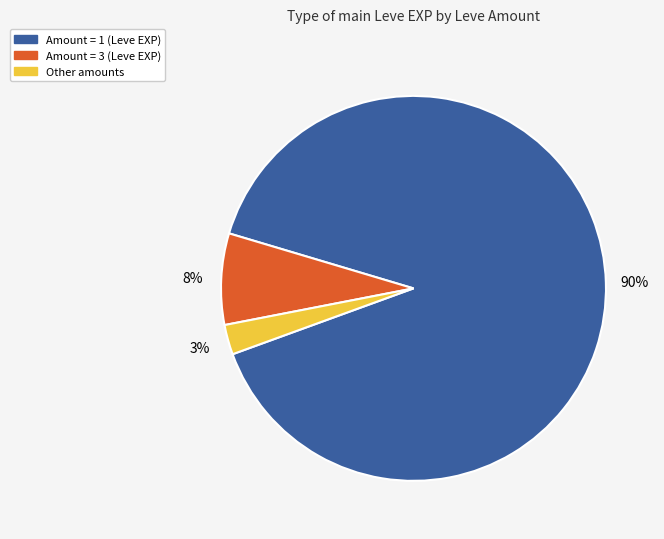

Is there a majority slice in this chart?

Yes